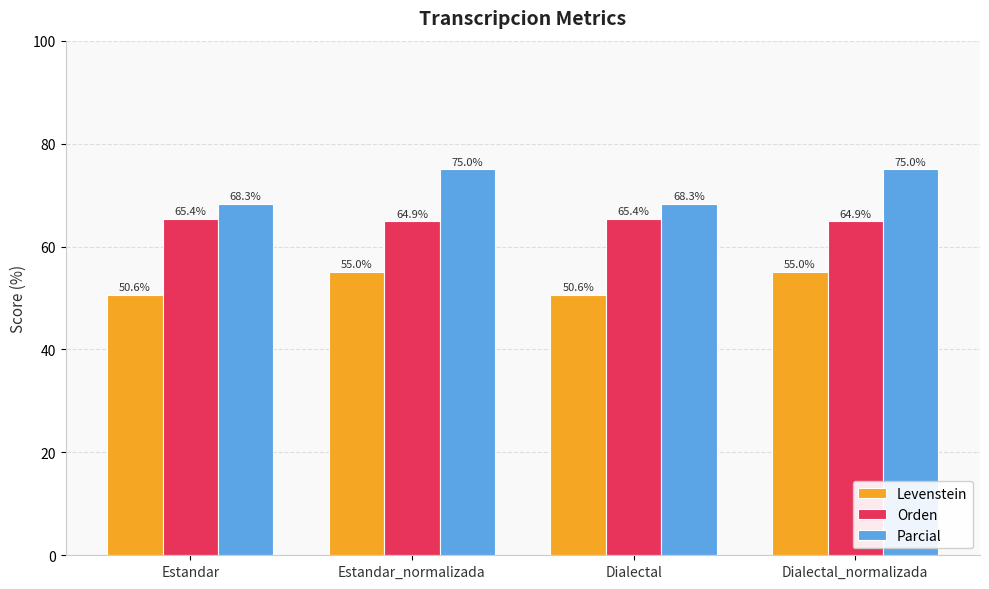

What value does the Parcial series have at Estandar?

68.3